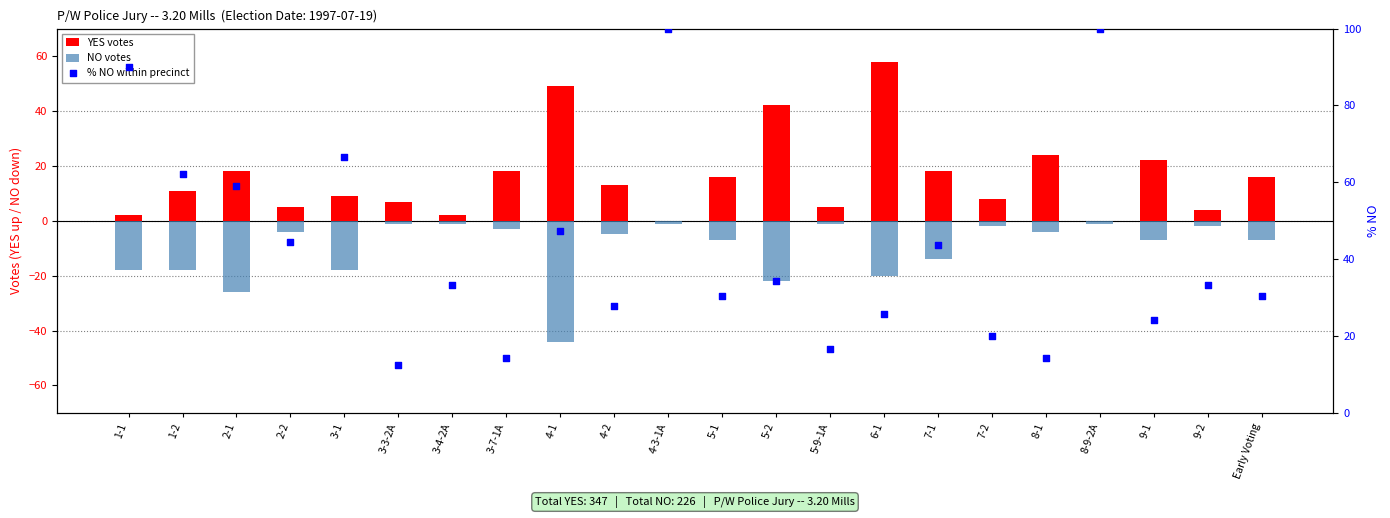

What are all the series names shown in the legend?

YES votes, NO votes, % NO within precinct